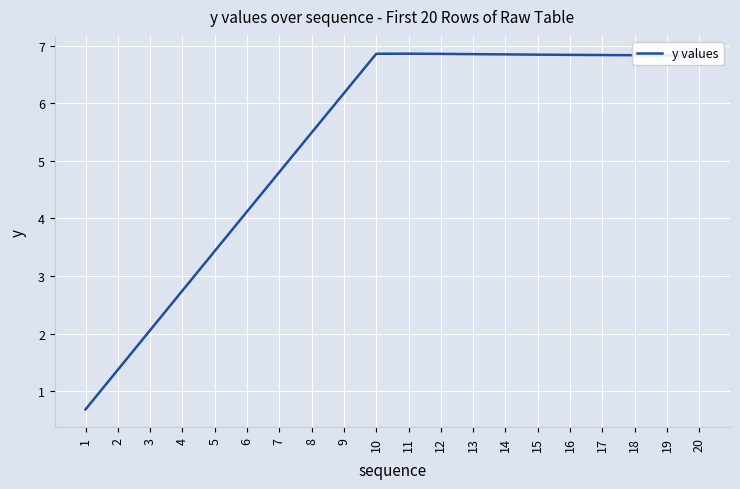

Which category has the lowest value across all series?

1